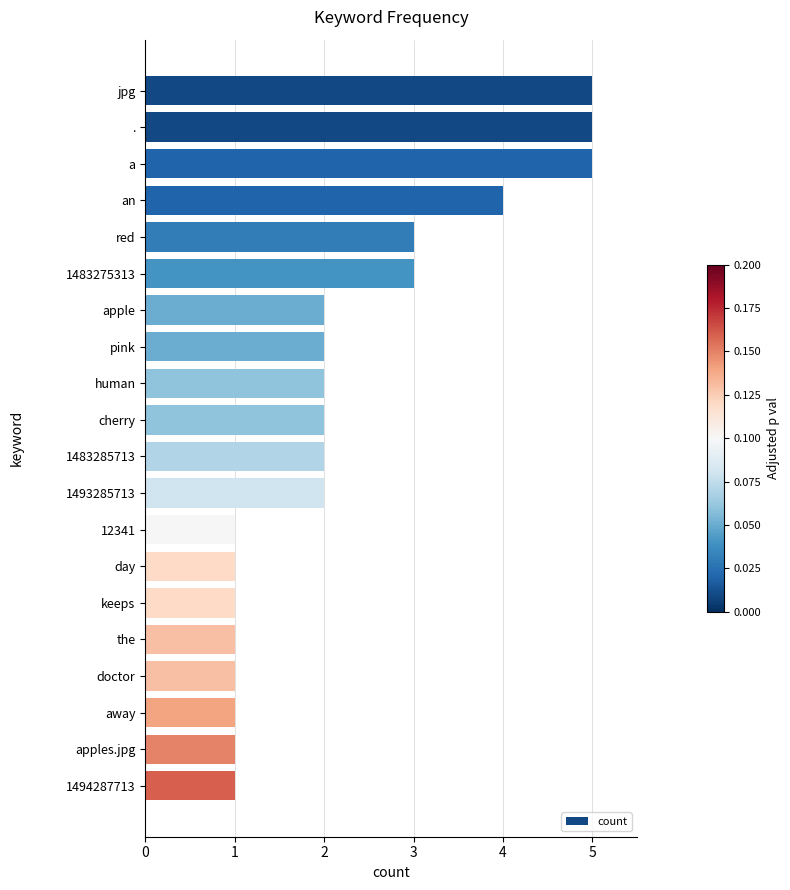

Which has a higher value, keeps or 1483285713?

1483285713